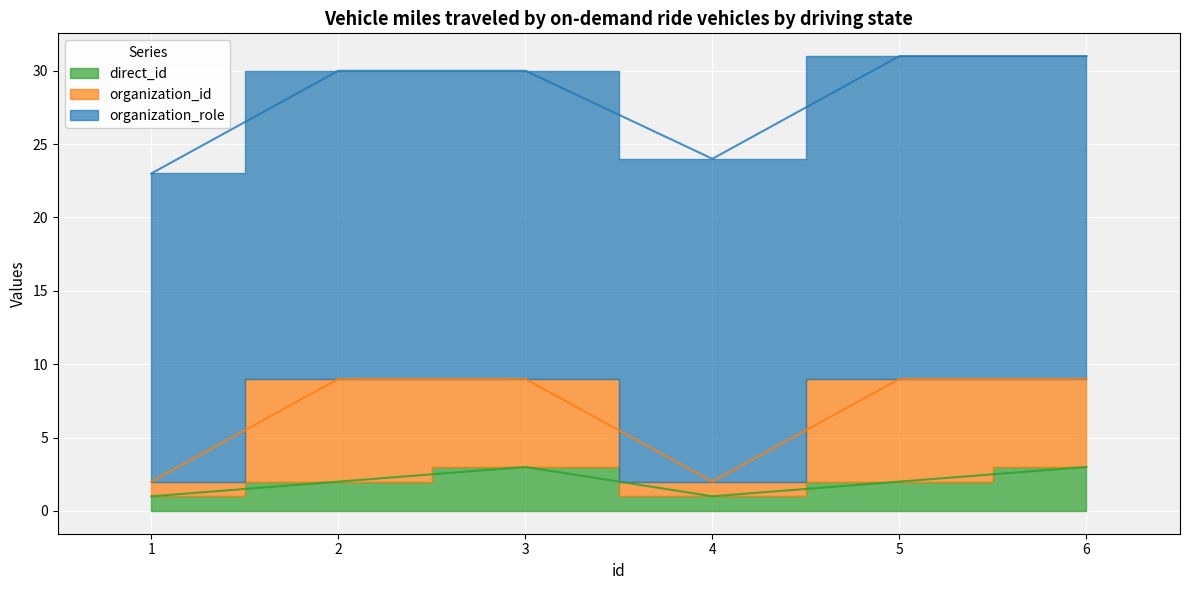

What is the difference between the direct_id values at 4 and 5?

1